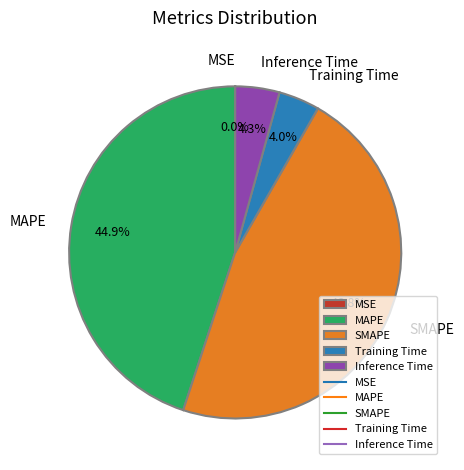

True or false: Training Time accounts for 4% of the total.

True